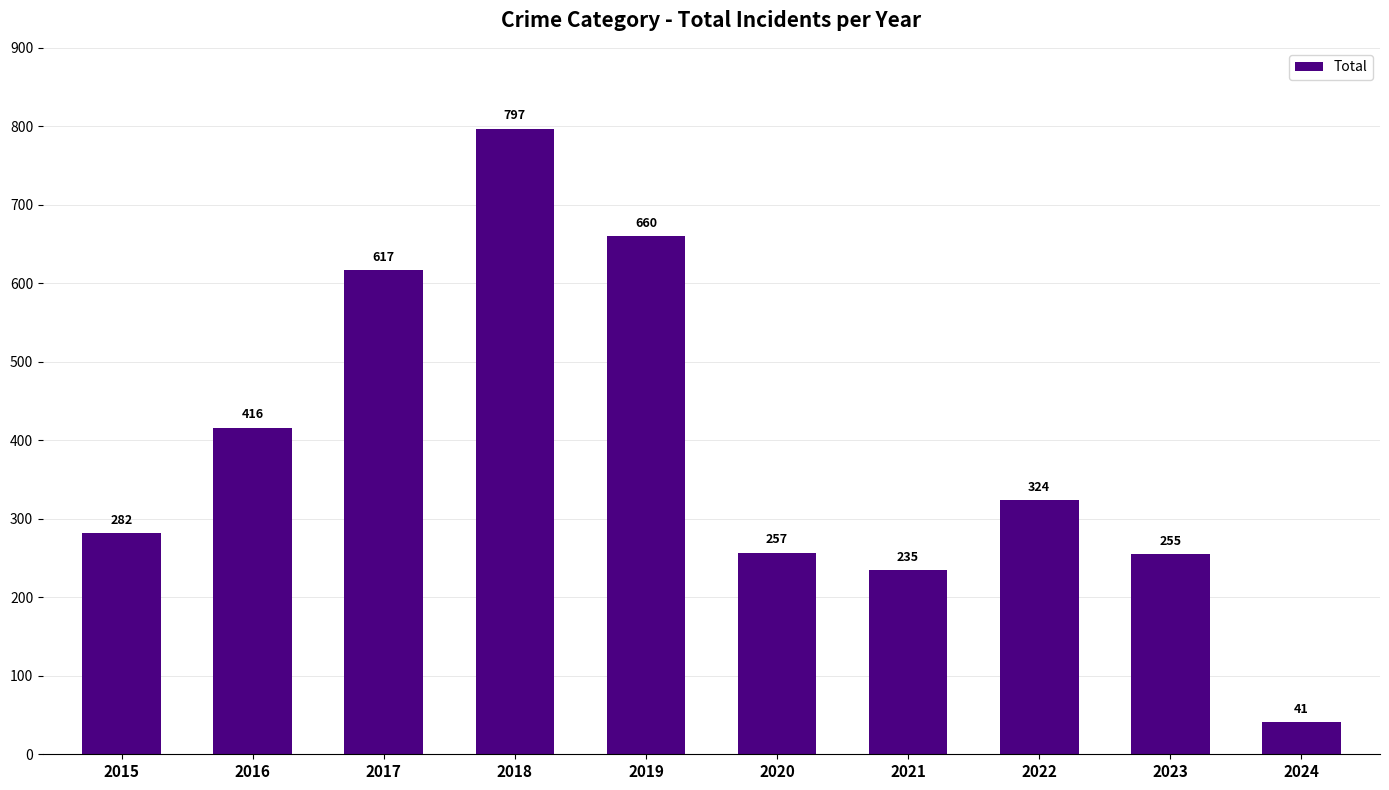

Is it true that the value at 2022 is 324?

True